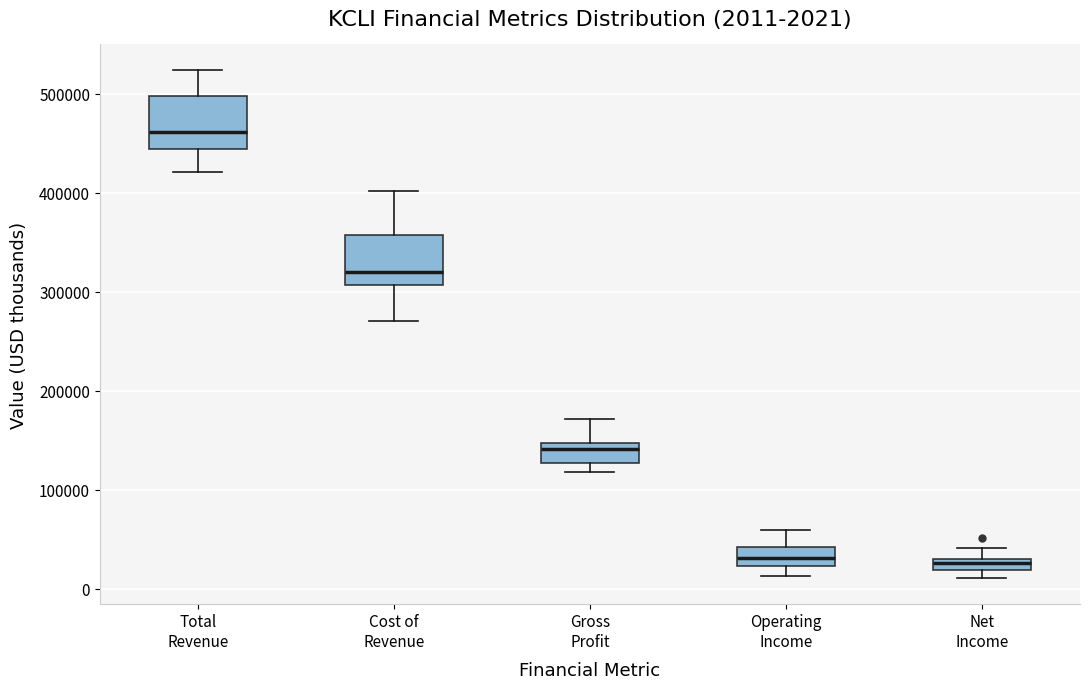

Which box has the highest median line?

Total Revenue